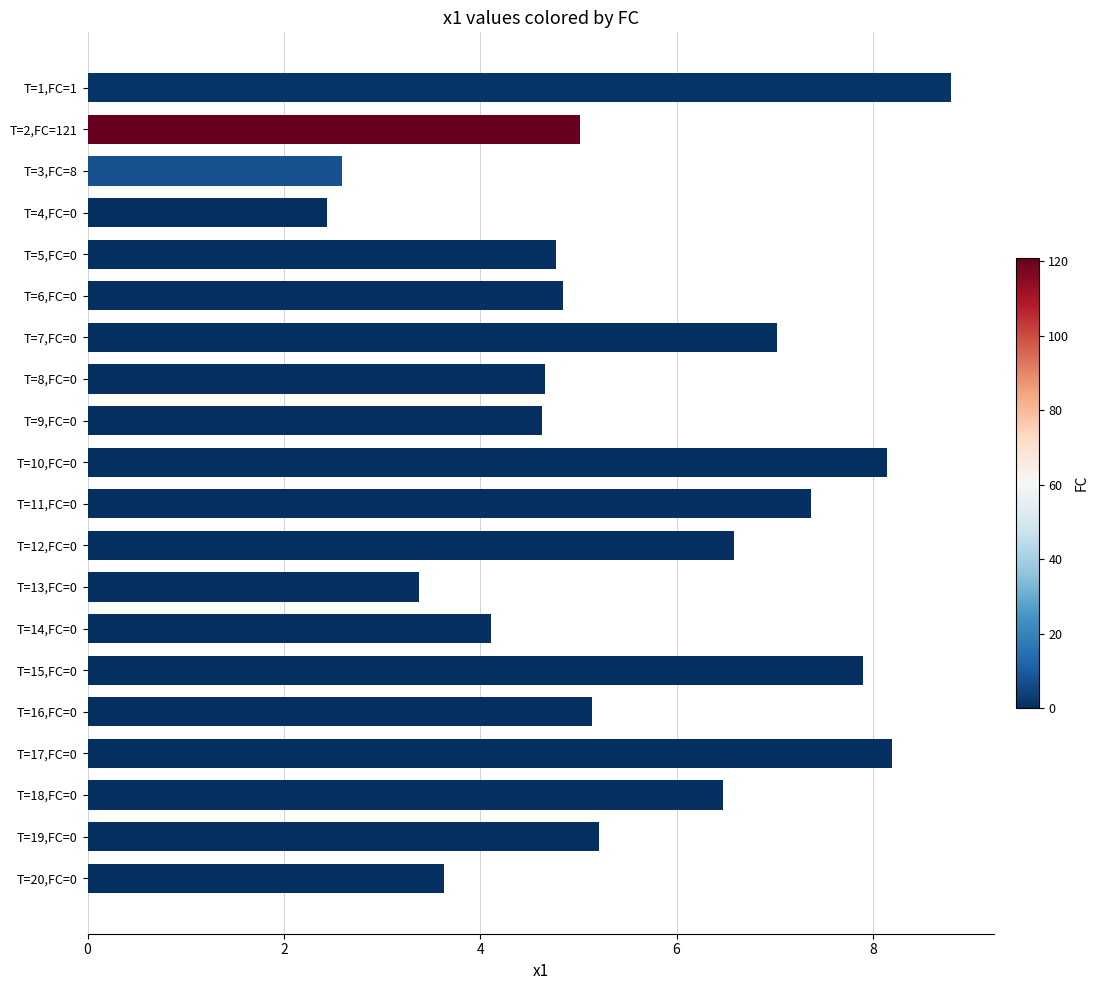

Which has a higher value, T=19,FC=0 or T=10,FC=0?

T=10,FC=0